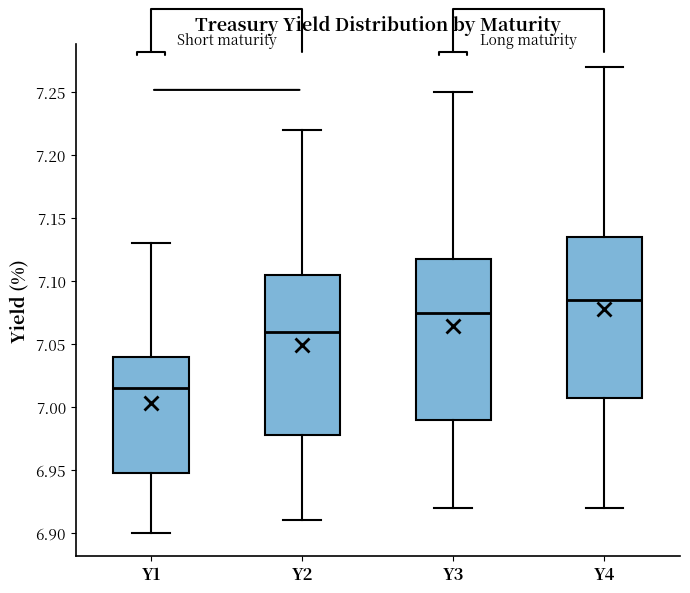

Reading left to right, read every box against the y-axis: the position of its median line, the range the box covers, and the ends of its whiskers. The values are not printed on the chart, so give them approximately, as read against the axis.

Y1: median 7.015, box 6.950 to 7.040, whiskers 6.900 to 7.130
Y2: median 7.060, box 6.980 to 7.105, whiskers 6.910 to 7.220
Y3: median 7.075, box 6.990 to 7.120, whiskers 6.920 to 7.250
Y4: median 7.085, box 7.010 to 7.135, whiskers 6.920 to 7.270